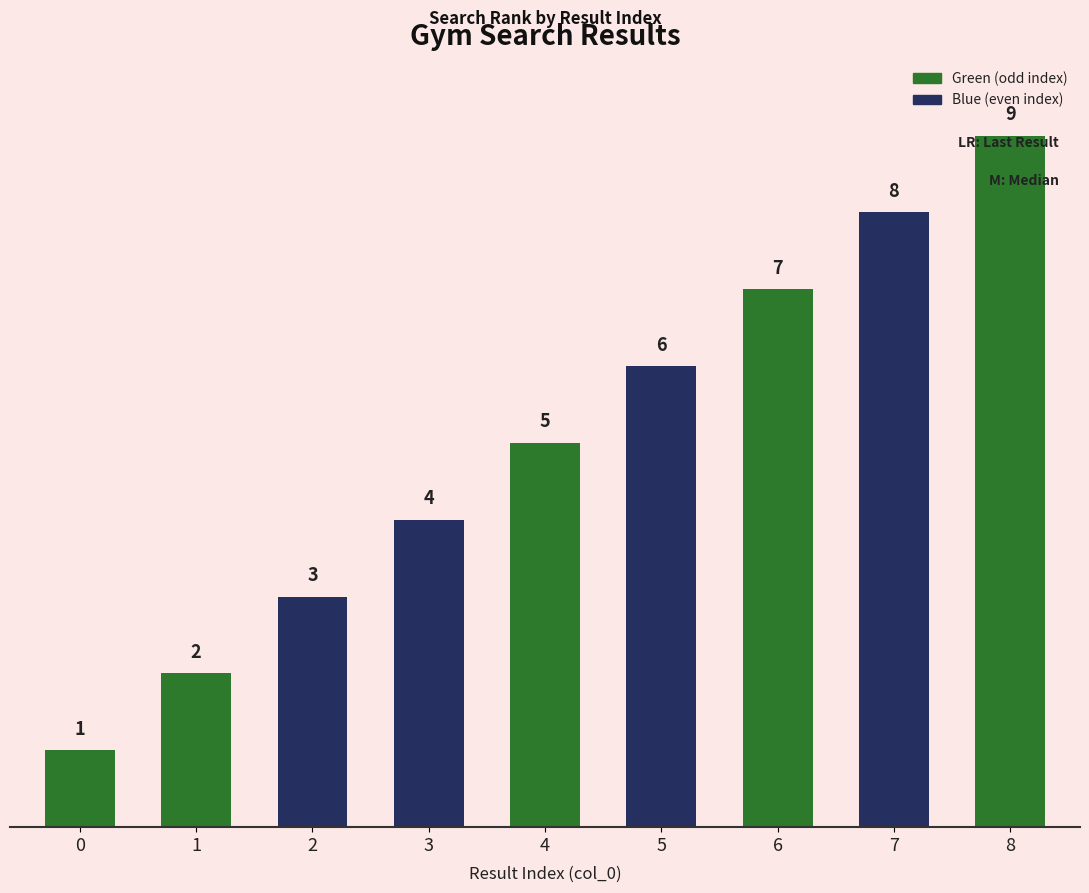

Rank the categories by value from highest to lowest.

8, 7, 6, 5, 4, 3, 2, 1, 0